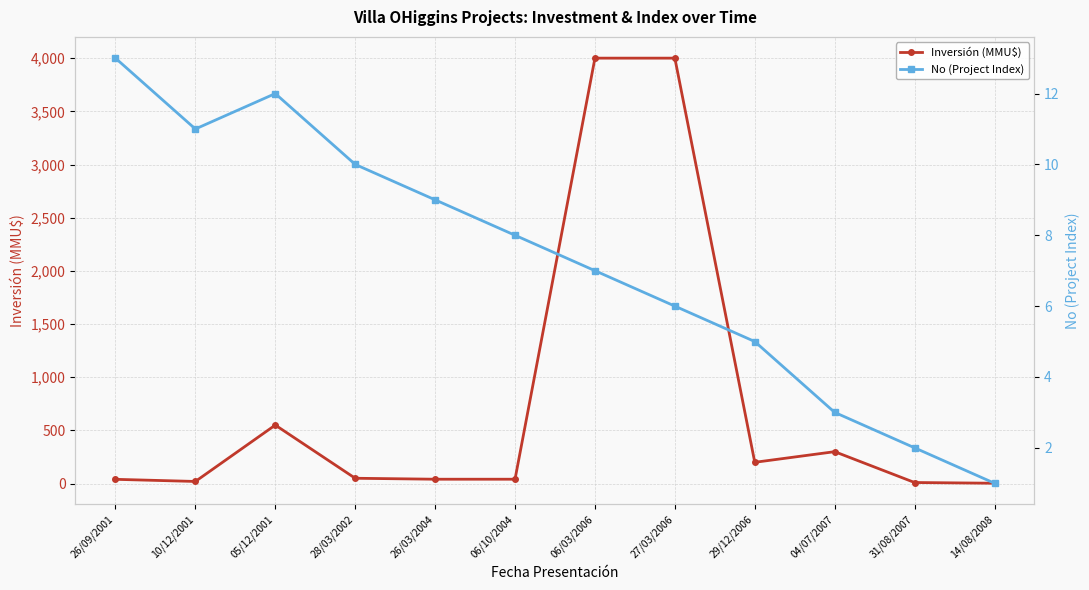

Is the value of Inversión (MMU$) at 06/10/2004 greater than the value of No (Project Index) at 06/03/2006?

Yes